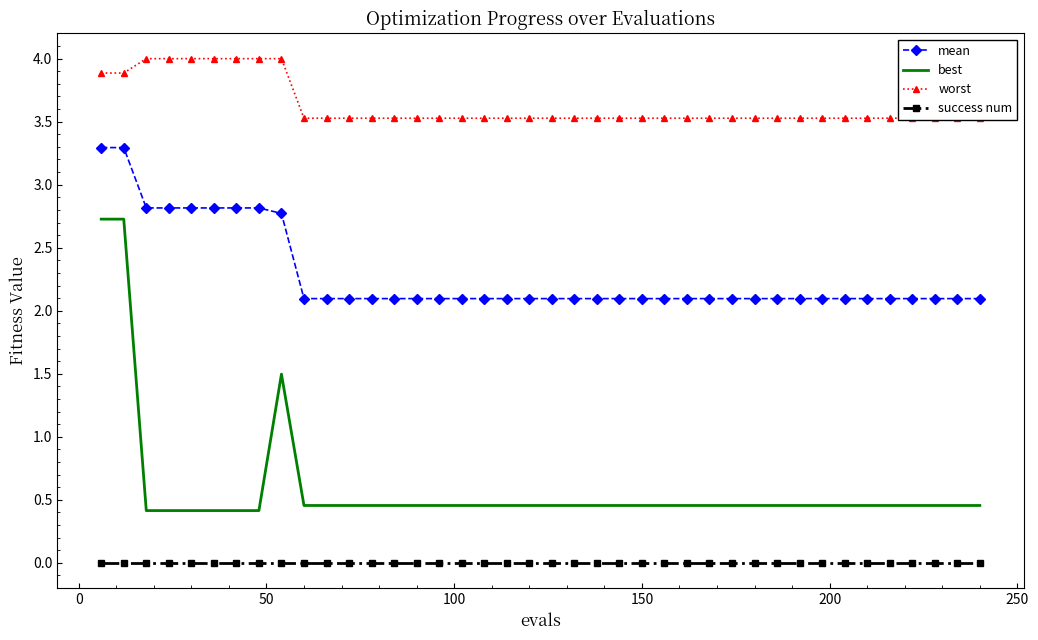

What is the maximum value for worst?

4.0